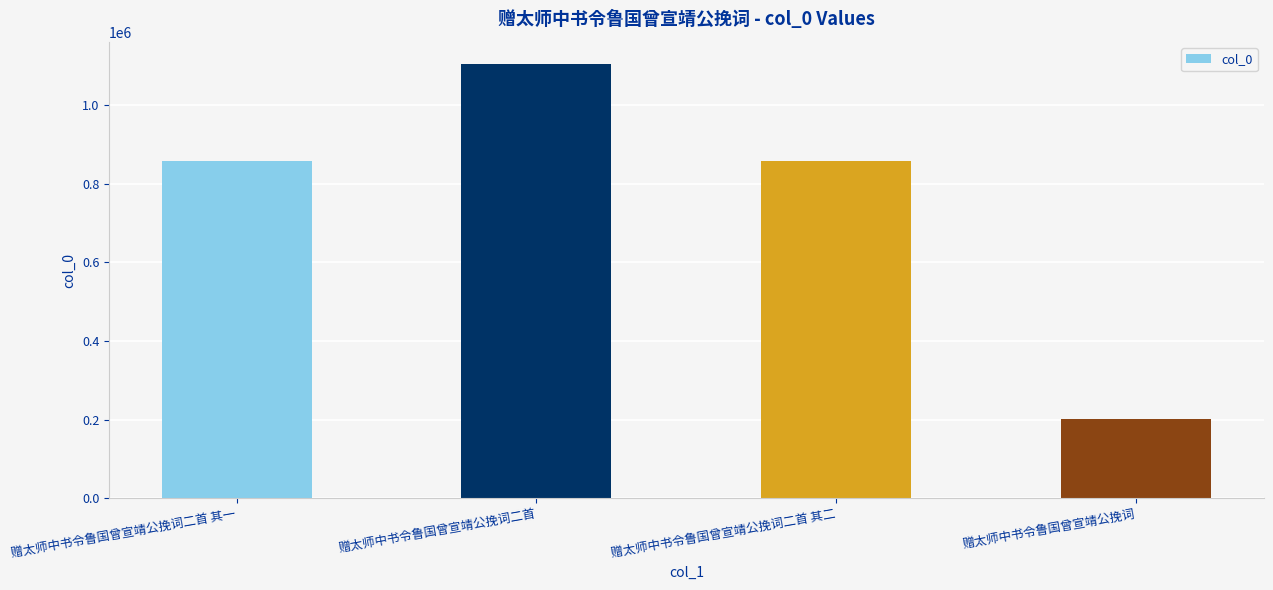

What is the difference between the maximum and second lowest values?

248094